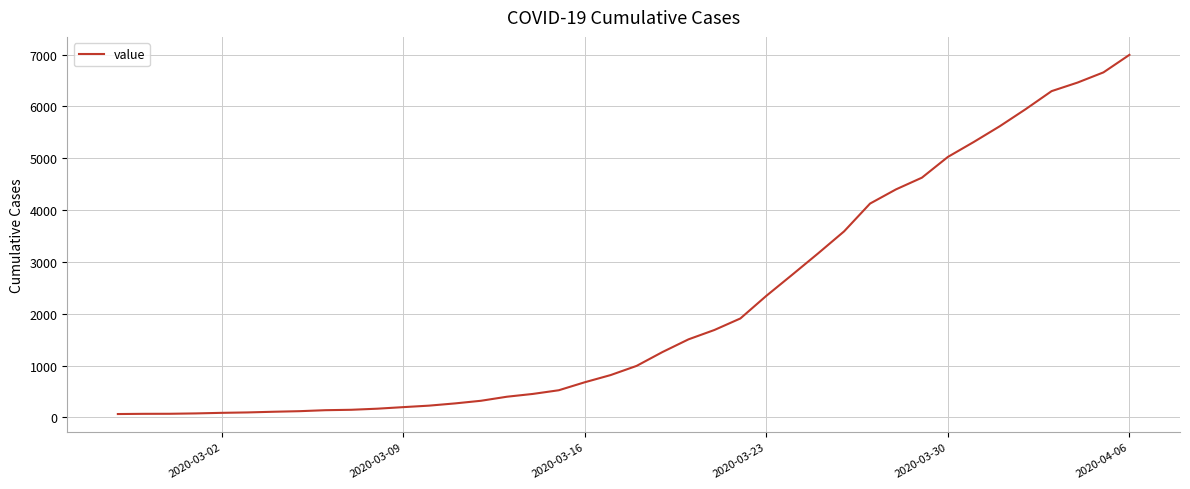

What is the maximum value shown in the chart?

6995